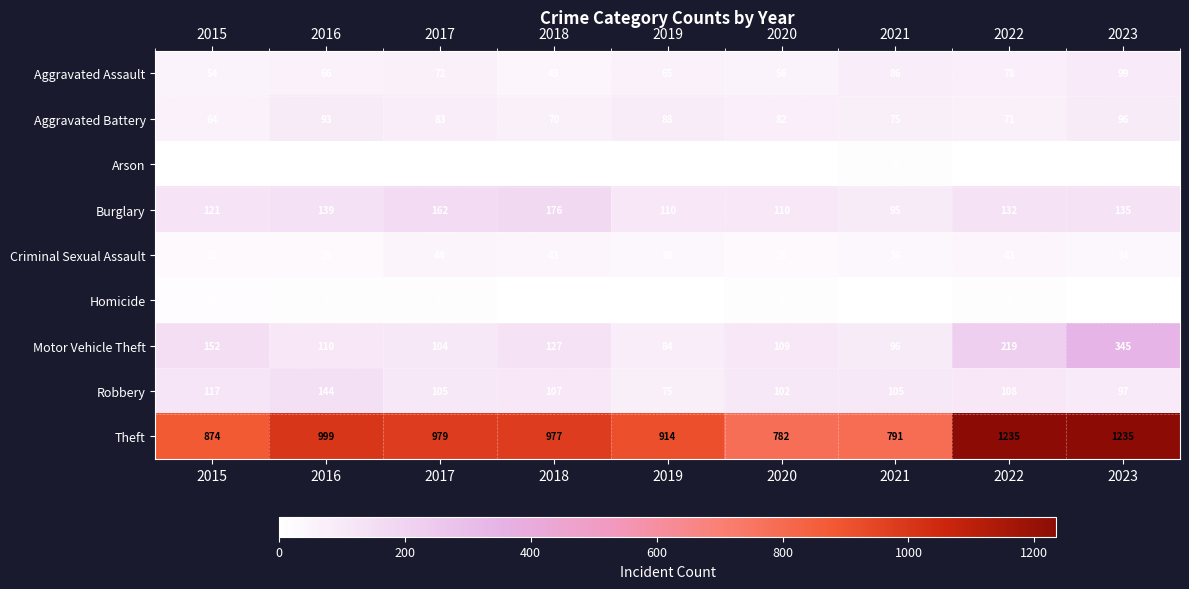

What is the sum of all Homicide values?

48